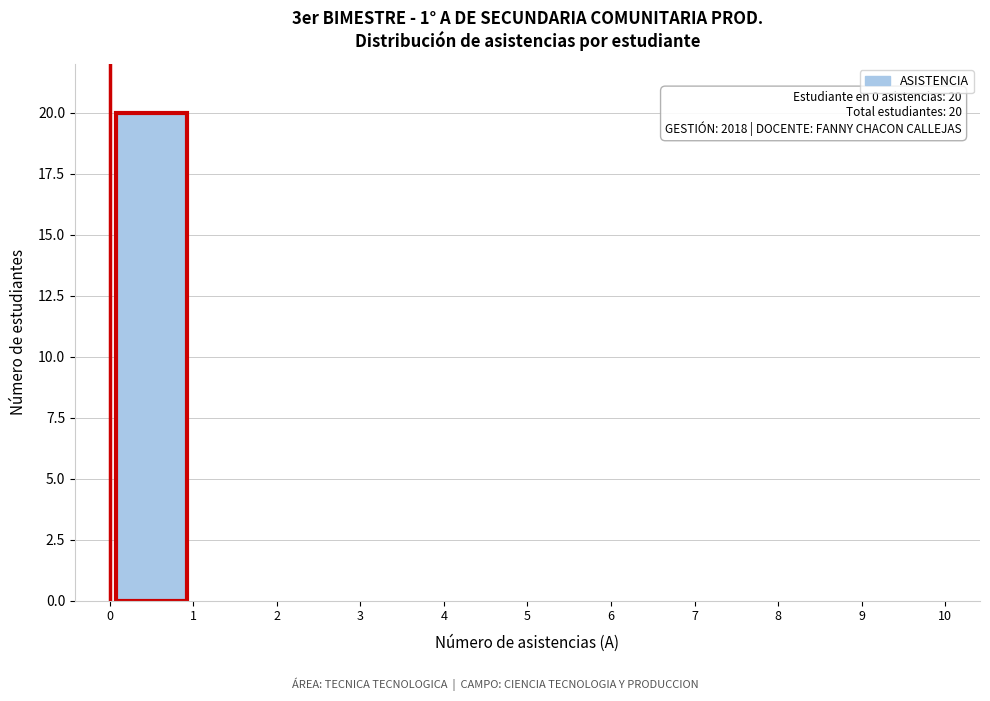

Which range on the x-axis has the tallest bar?

0 to 1